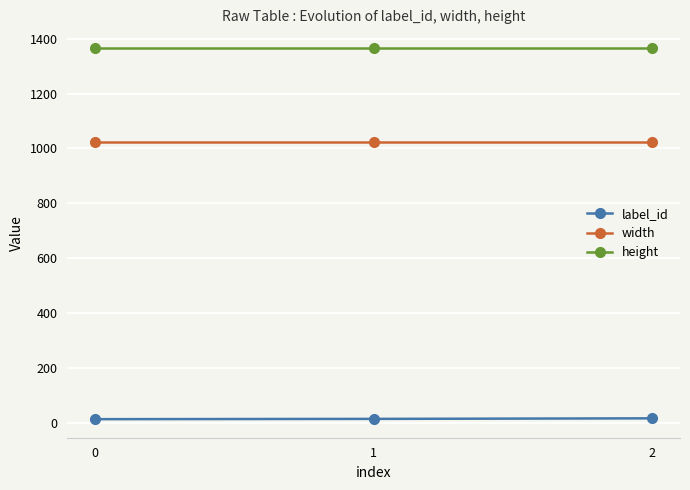

How many categories are shown in the chart?

3